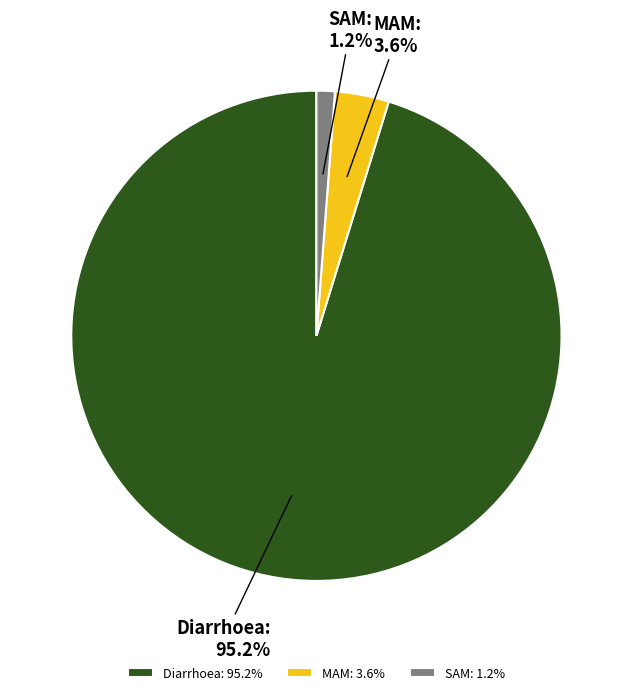

To the nearest percent, what is the average slice percentage?

33%